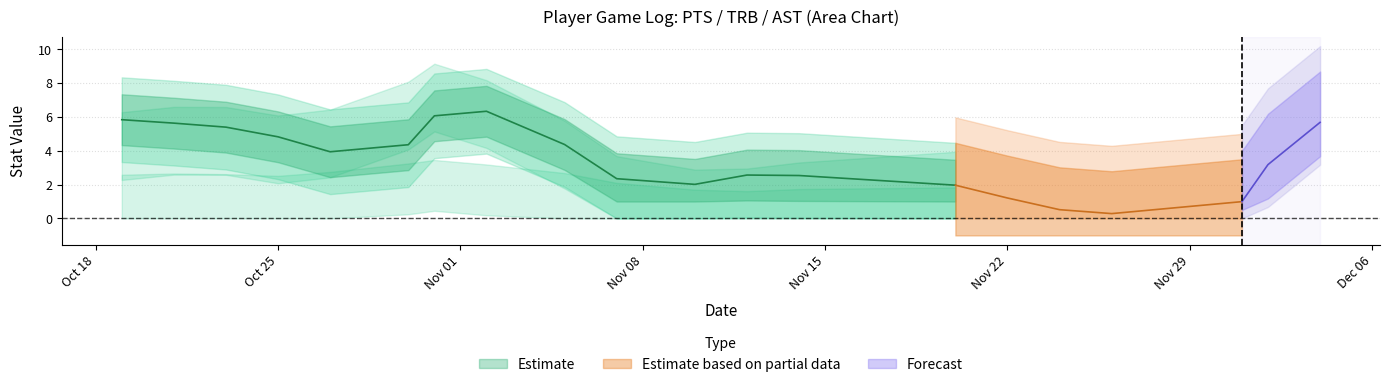

The value of PTS at 2021-11-05 is 4. True or false?

True